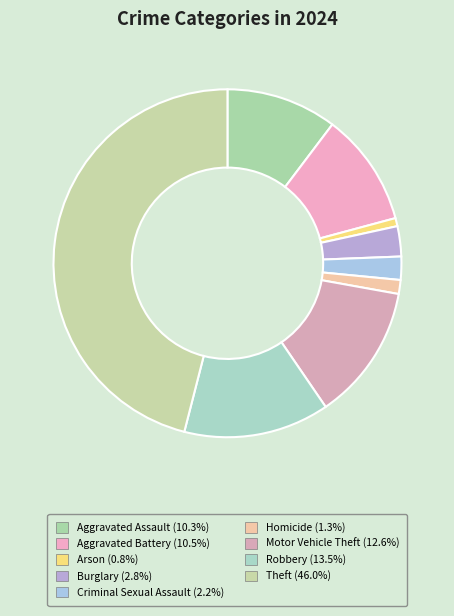

Do Homicide and Robbery together represent more than half of the pie?

No